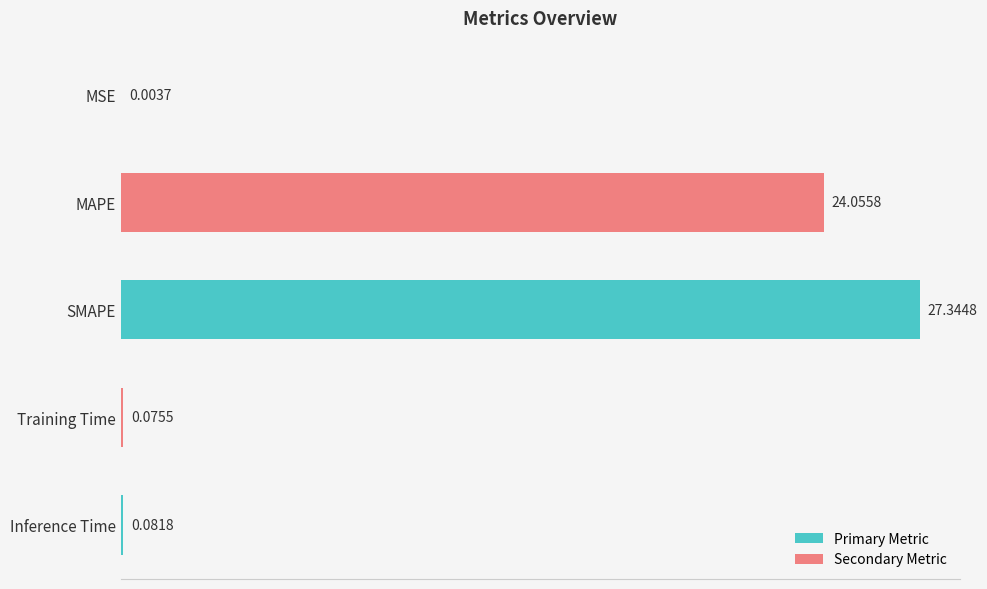

What is the sum of the values at Inference Time and MAPE?

24.1